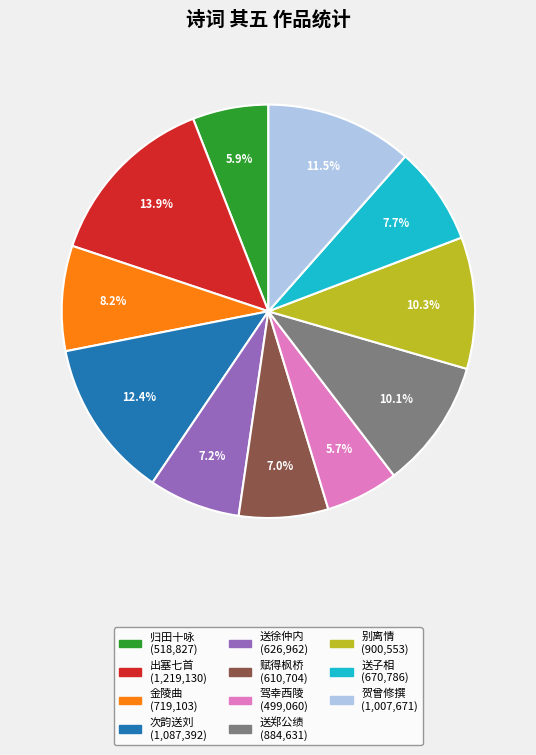

How many segments does this pie chart have?

11